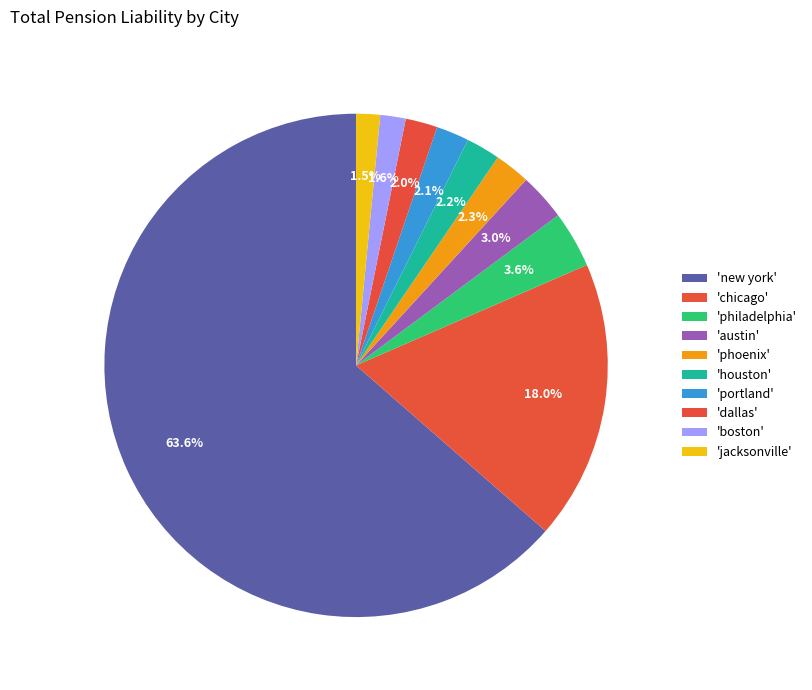

Rank the categories by value from lowest to highest.

jacksonville, boston, dallas, portland, houston, phoenix, austin, philadelphia, chicago, new york